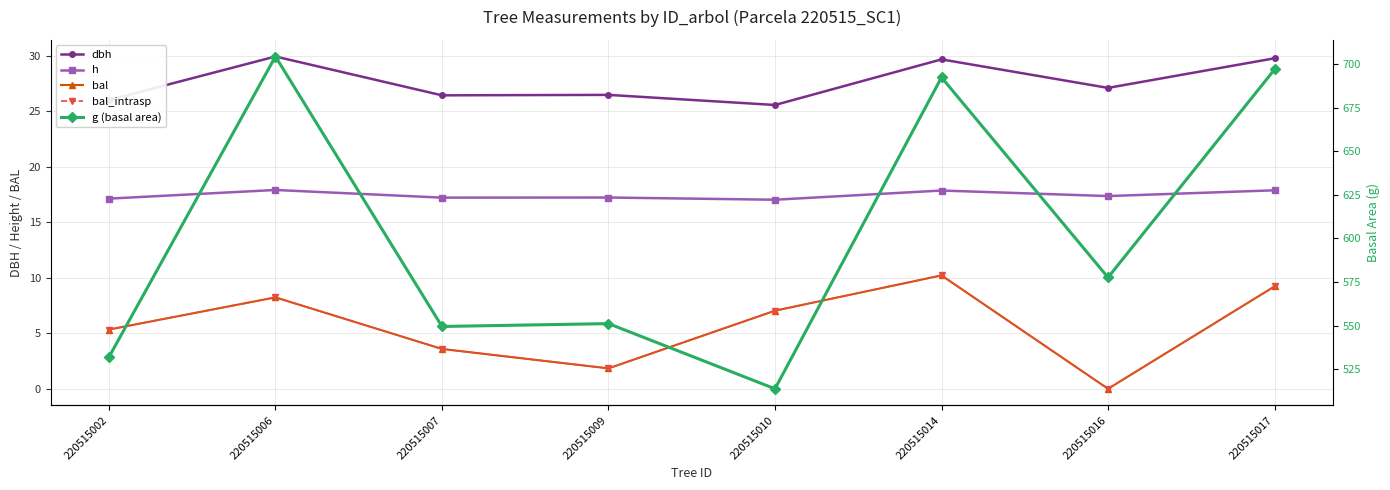

What are all the series names shown in the legend?

dbh, h, bal, bal_intrasp, g (basal area)